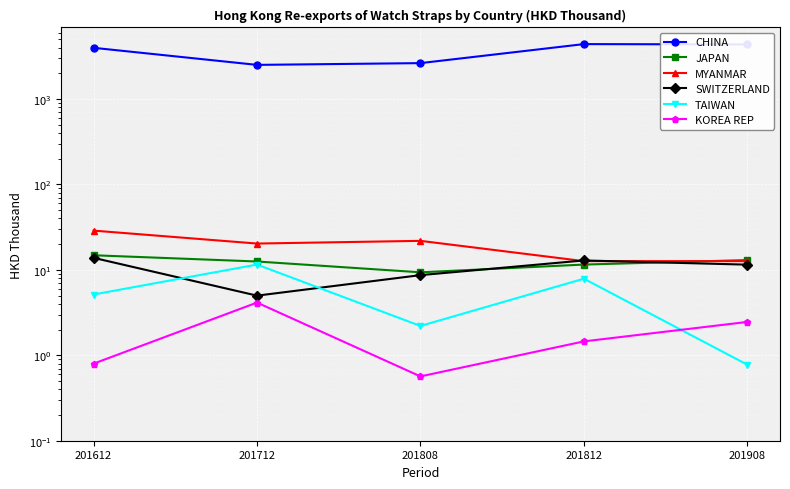

Is it true that CHINA equals 2506.6 at 201712?

True